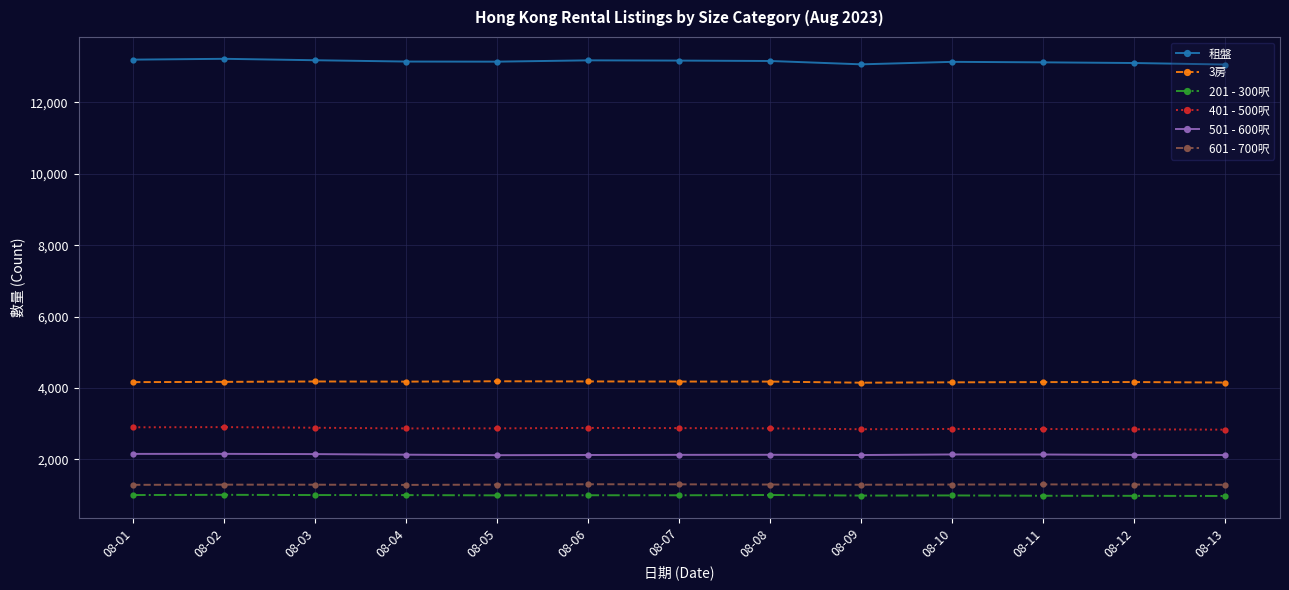

The value of 租盤 at 08-11 is 13124. True or false?

True